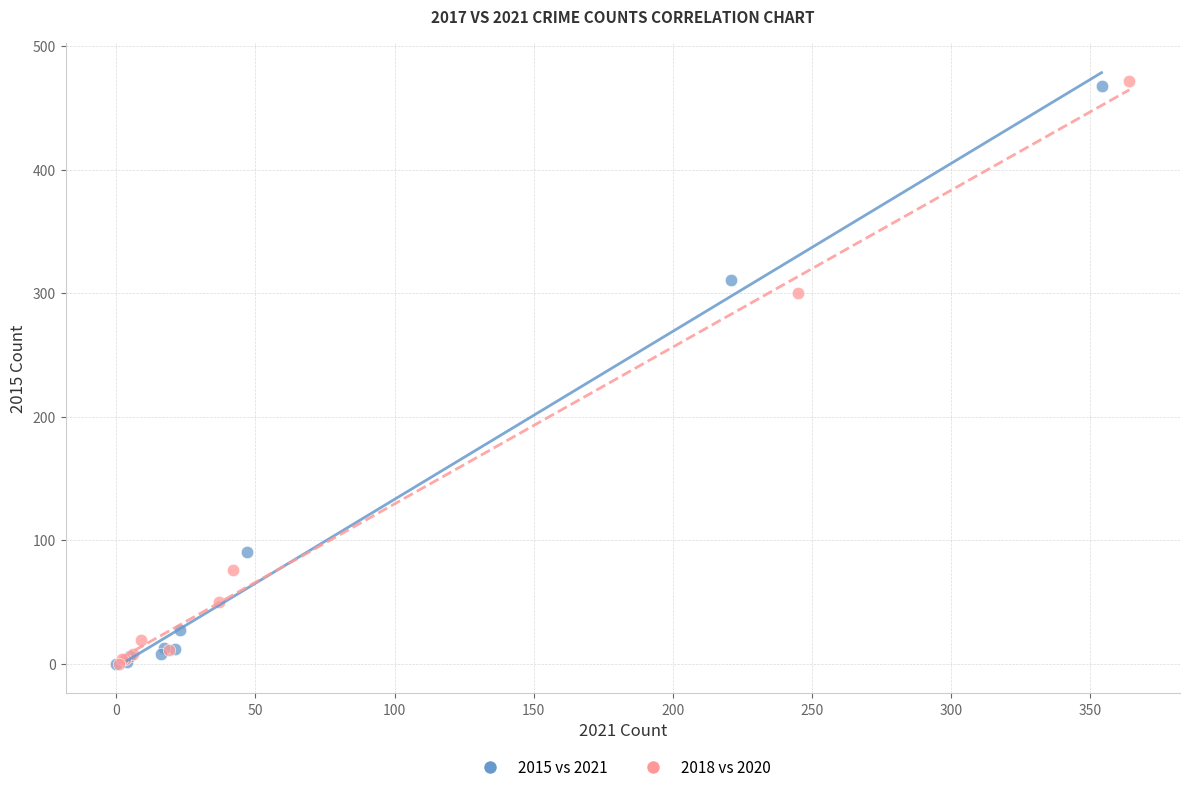

Which series has the widest spread of Y values?

2018 vs 2020